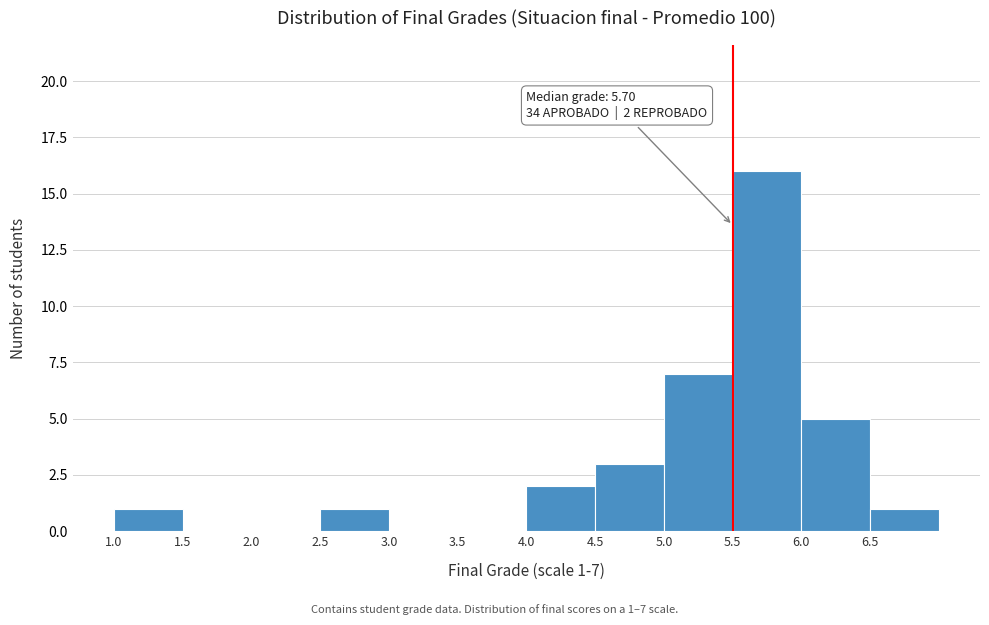

Which range on the x-axis has the tallest bar?

5.5 to 6.0